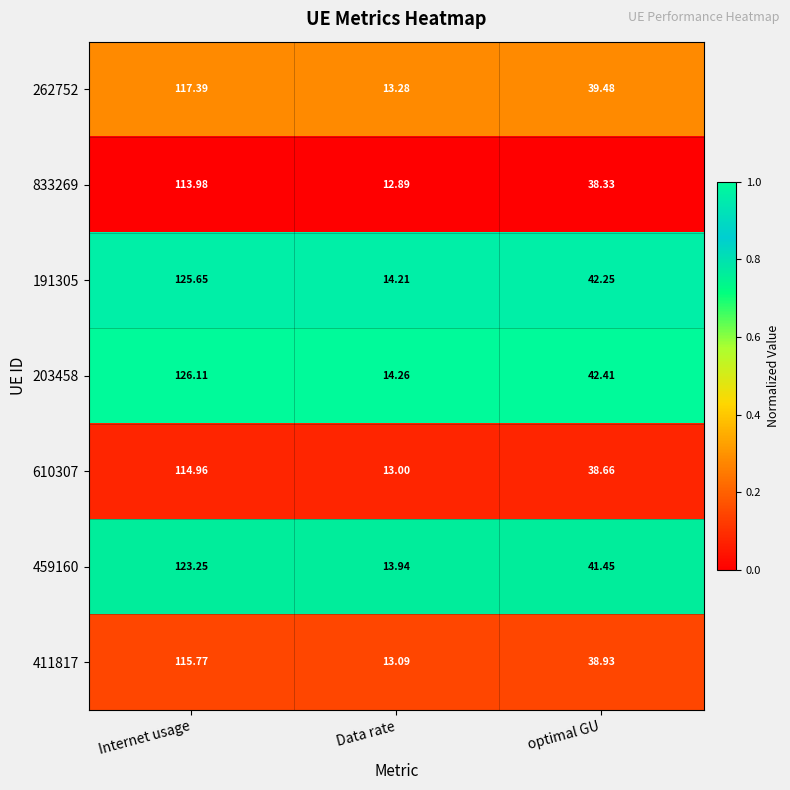

At which category is the sum across all series the highest?

Internet usage